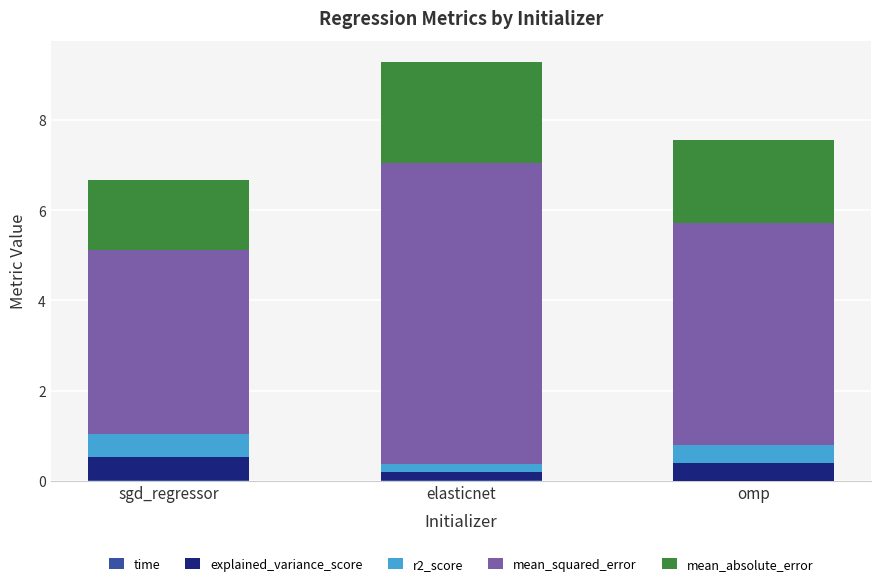

At which category is the sum across all series the highest?

elasticnet